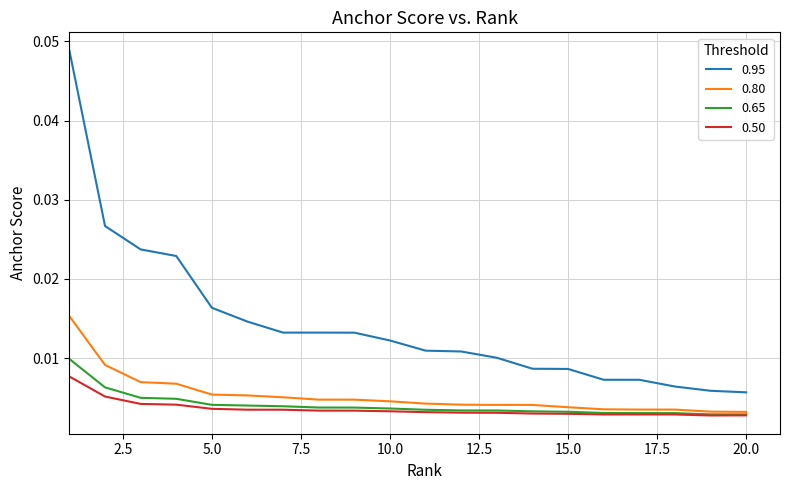

Which series has the largest total across all categories?

0.95